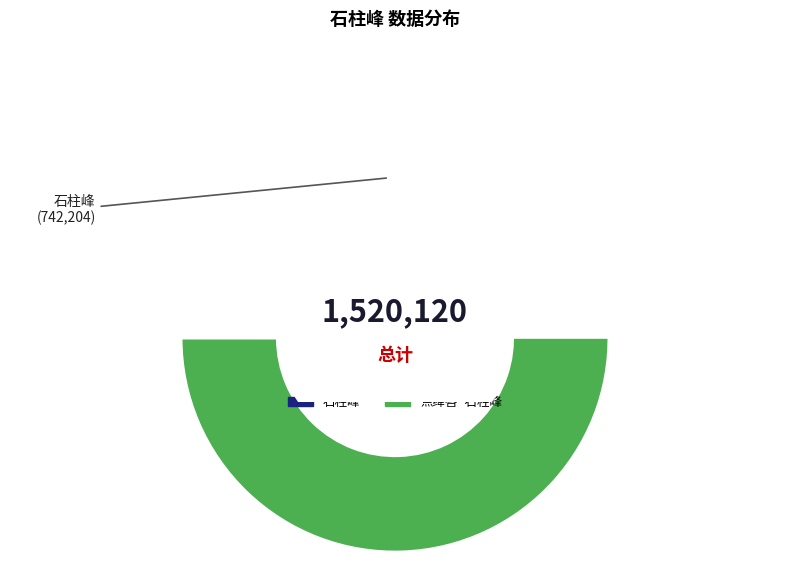

Which category has the biggest portion of the pie?

点绛唇·石柱峰